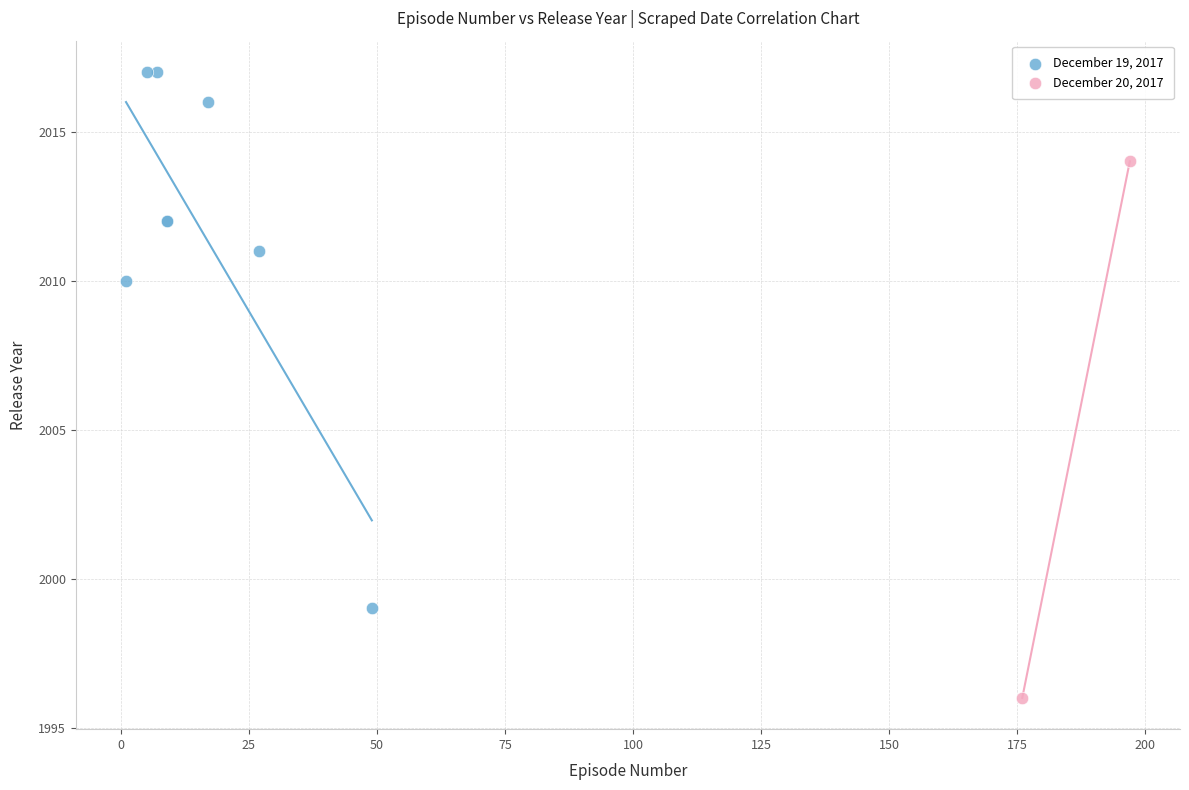

What are all the series names shown in the legend?

December 19, 2017, December 20, 2017